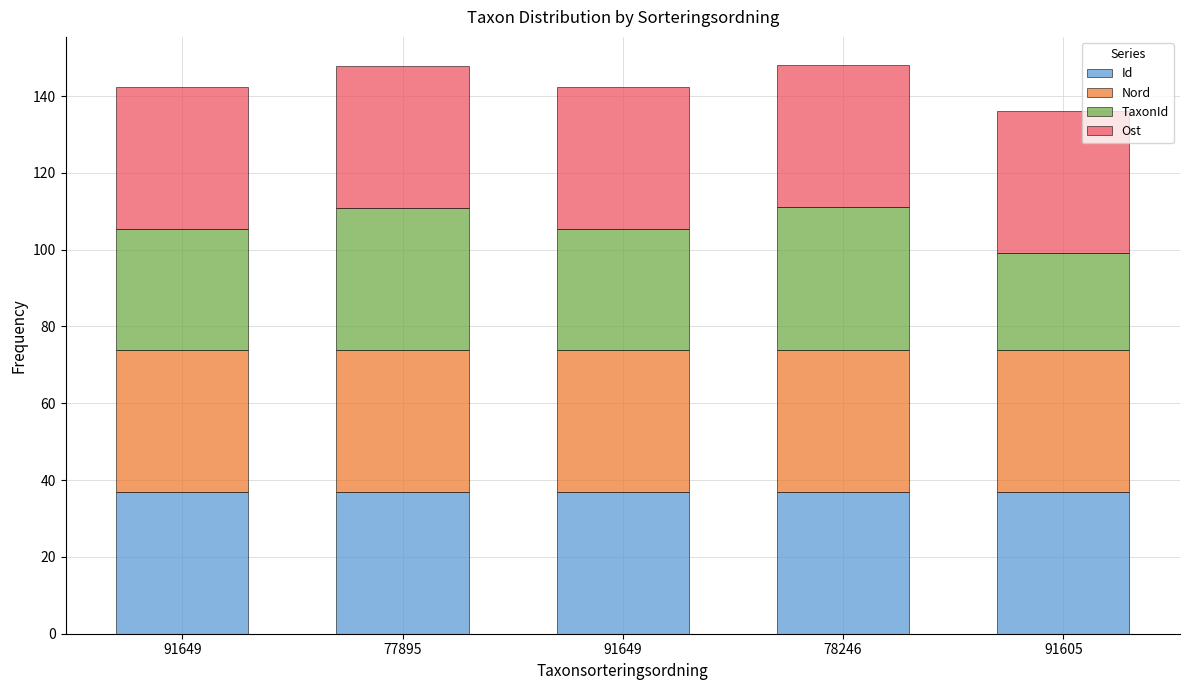

Does the chart contain any negative values?

No